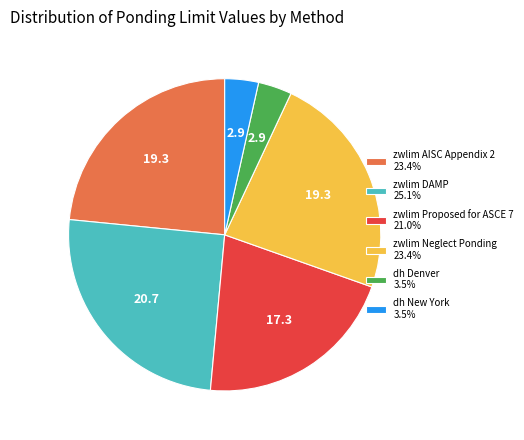

What is the ratio of the value at zwlim Proposed for ASCE 7 21.0% to the value at zwlim AISC Appendix 2 23.4%?

0.9